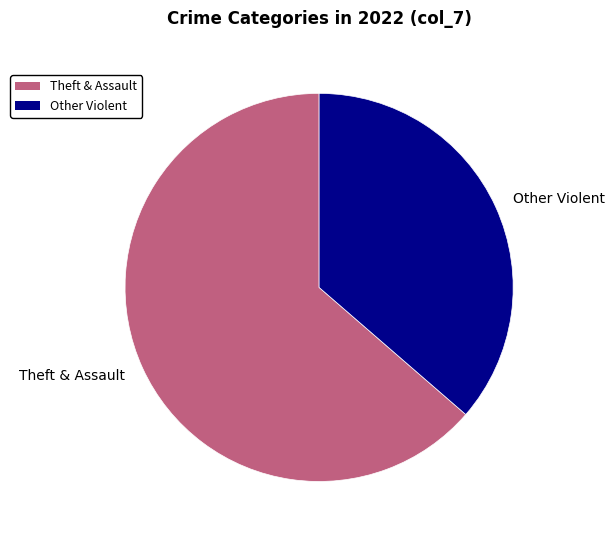

Approximately how many times larger is the value at Other Violent compared to Theft & Assault?

0.6